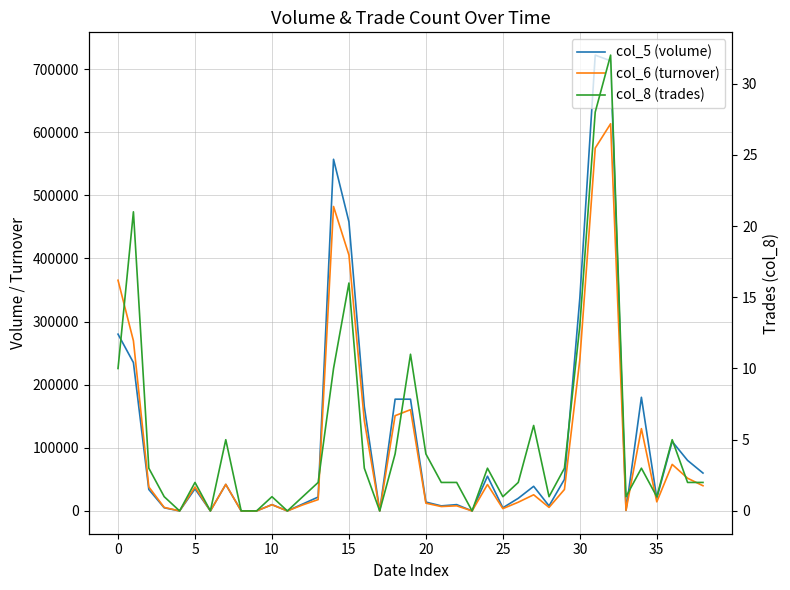

Rank the series by their maximum value, from lowest to highest.

col_8 (trades), col_6 (turnover), col_5 (volume)